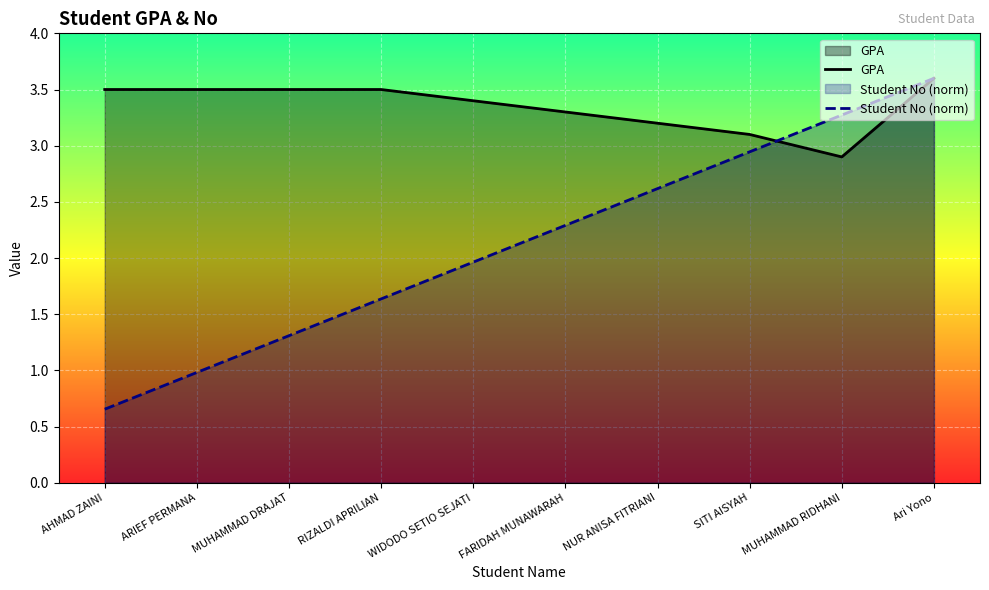

Between which two adjacent categories do GPA and Student No (norm) first intersect?

SITI AISYAH and MUHAMMAD RIDHANI